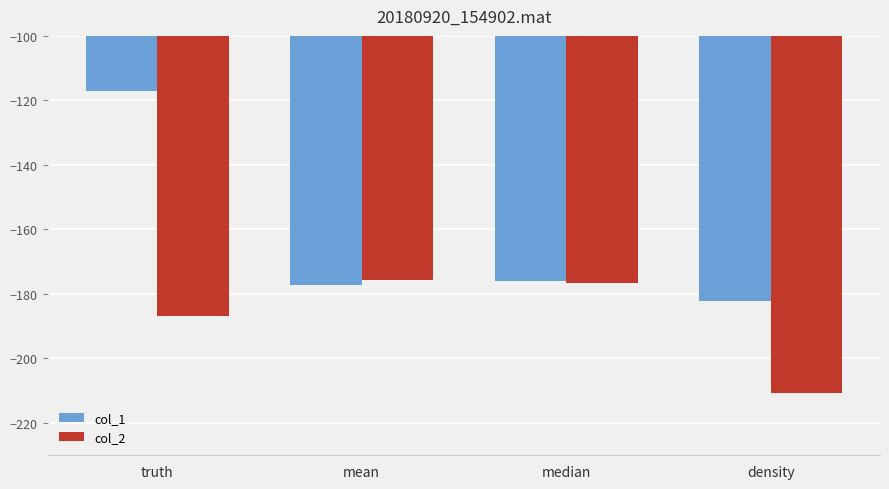

Reading right to left, list all the values displayed in this chart.

col_1: -182.2	-175.9	-177.3	-117.1
col_2: -210.8	-176.7	-175.7	-186.9